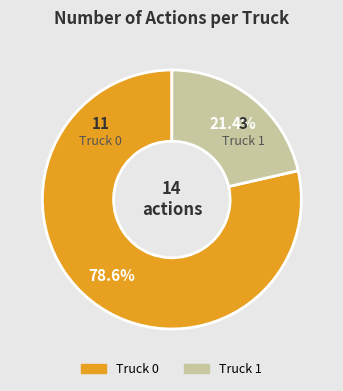

Rank the categories by value from highest to lowest.

Truck 0, Truck 1